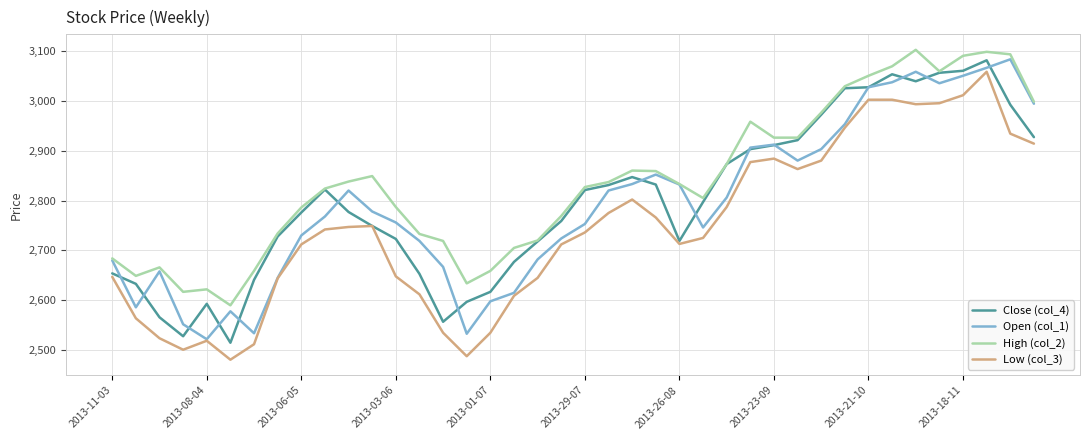

What is the maximum value shown in the chart?

3102